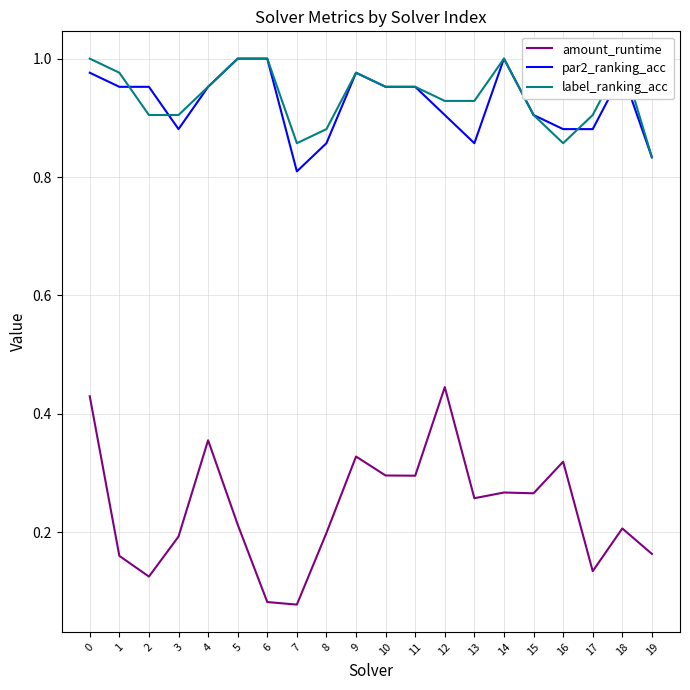

What is the maximum value for label_ranking_acc?

1.0